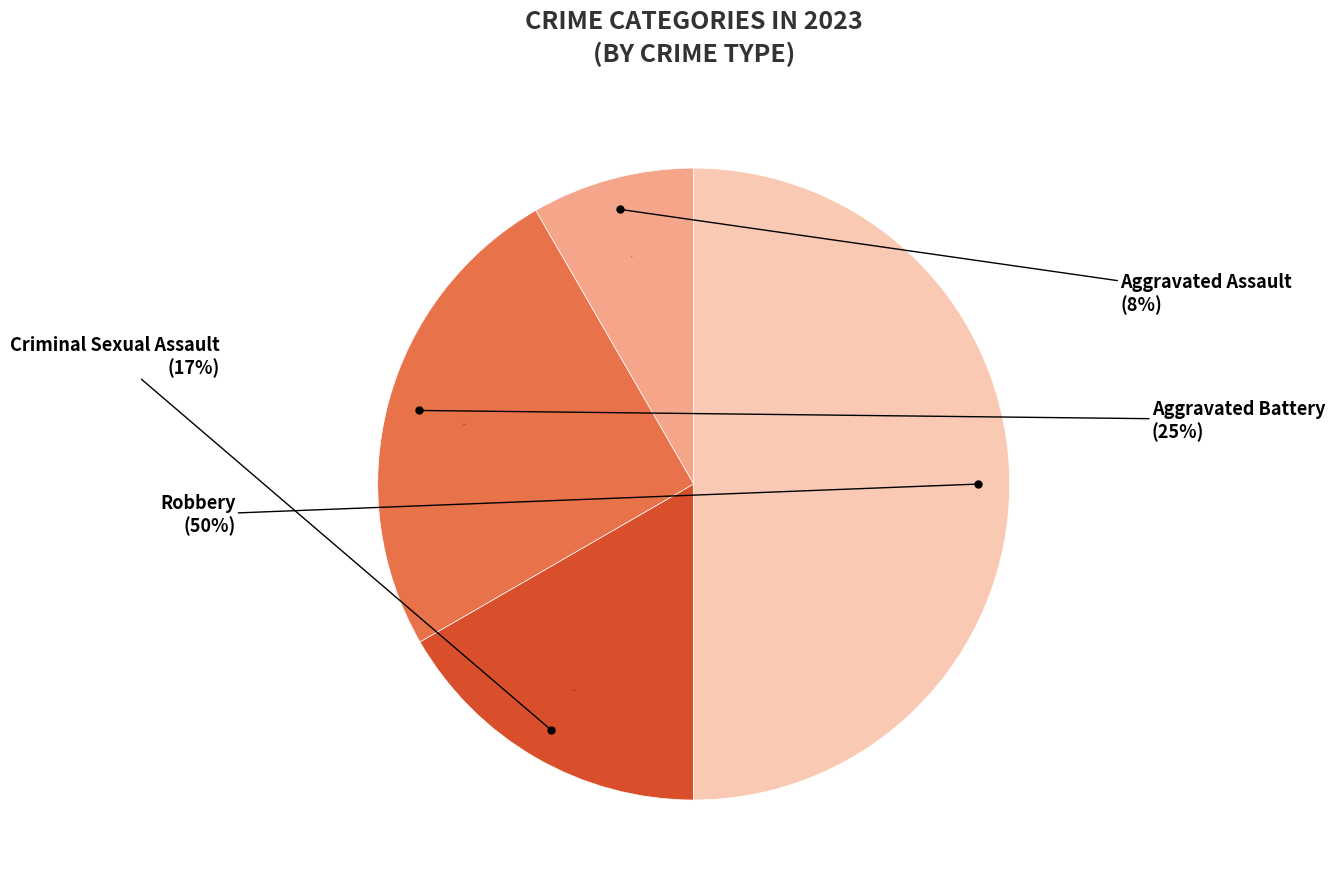

Does any single category account for the majority?

No